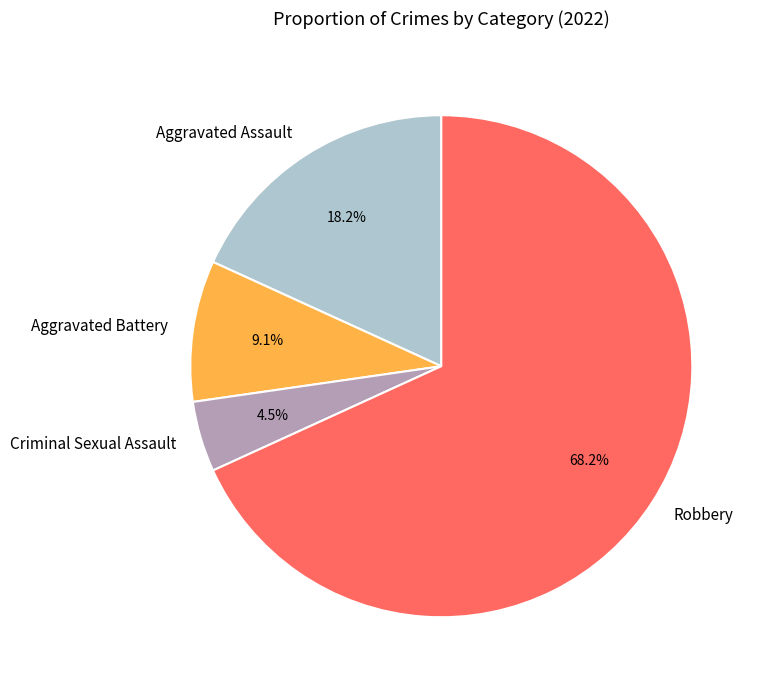

Is the sum of Robbery and Criminal Sexual Assault greater than half?

Yes